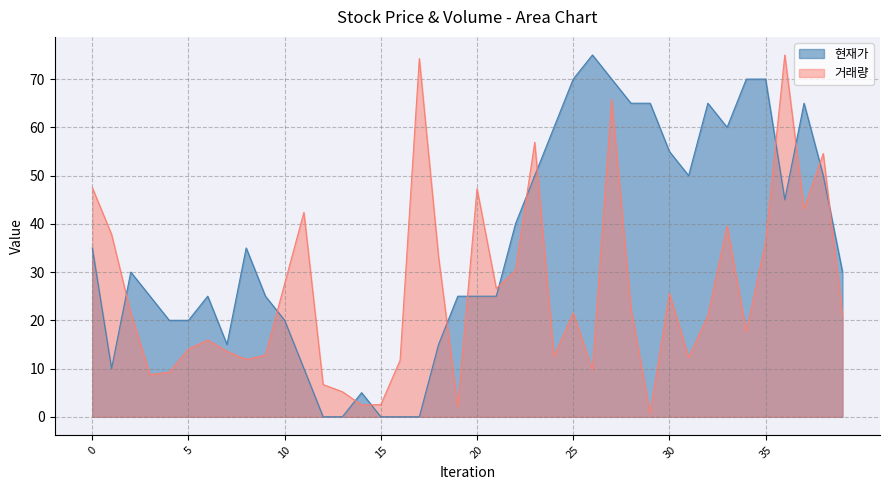

How many data points in 현재가 are less than 30?

19